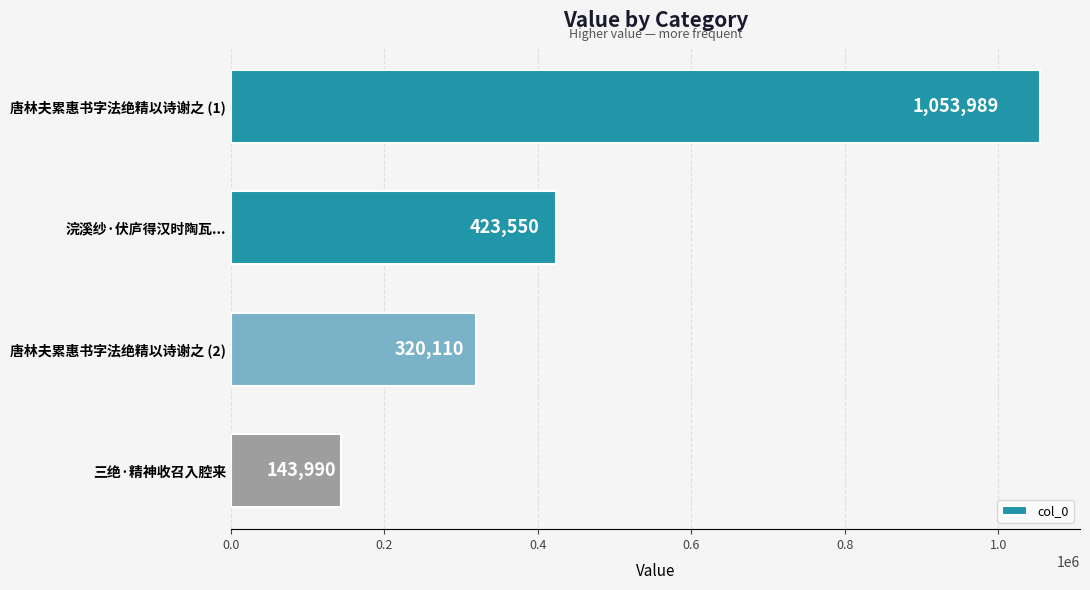

Which category has the lowest value across all series?

三绝·精神收召入腔来